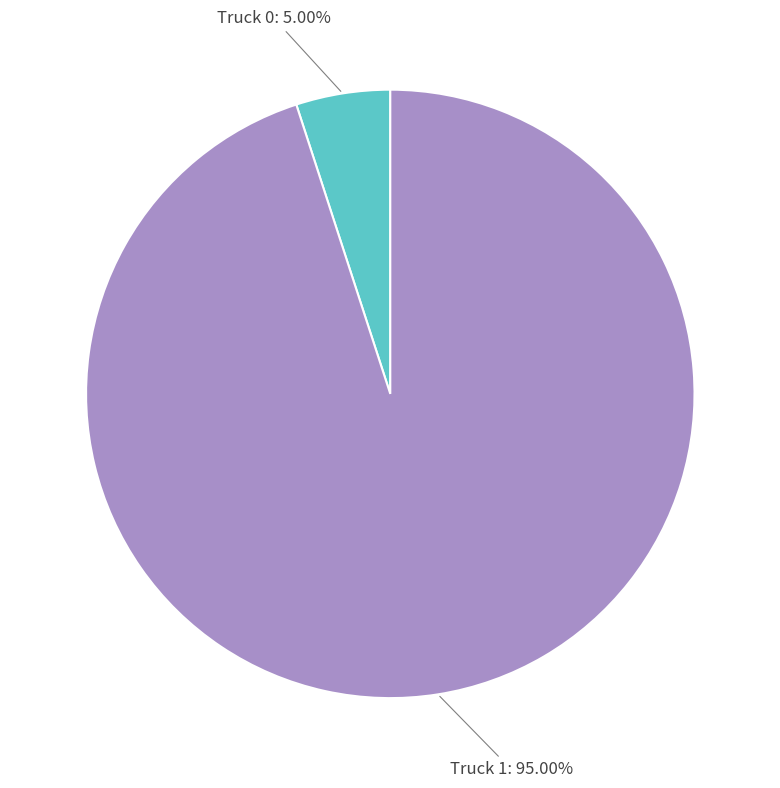

How many slices are in this pie chart?

2